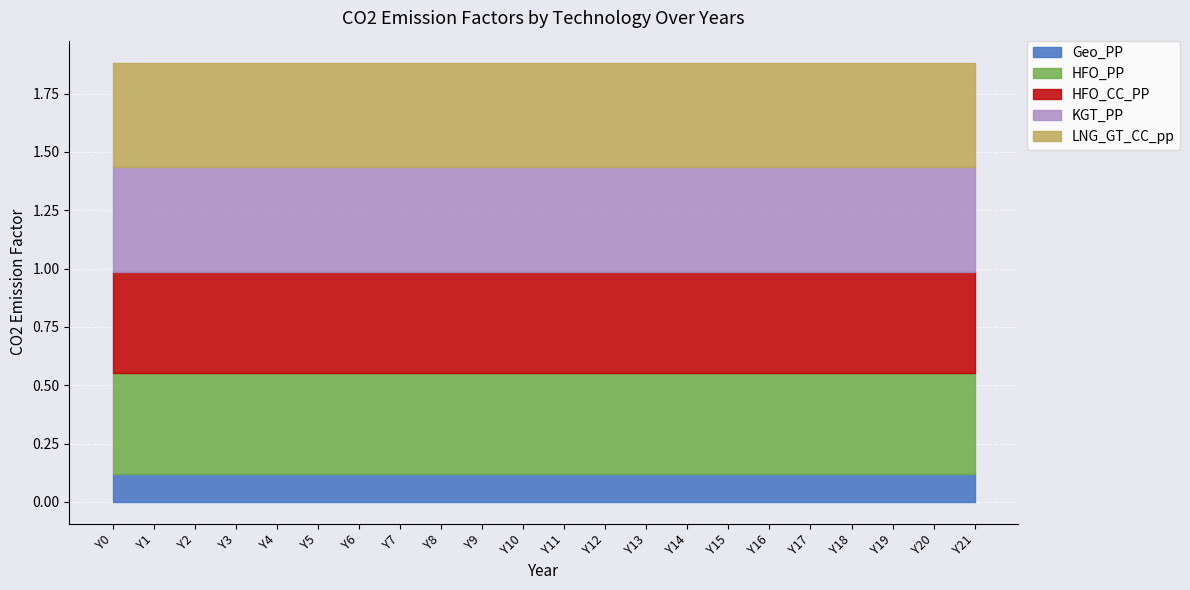

True or false: LNG_GT_CC_pp and HFO_PP cross at least once.

False